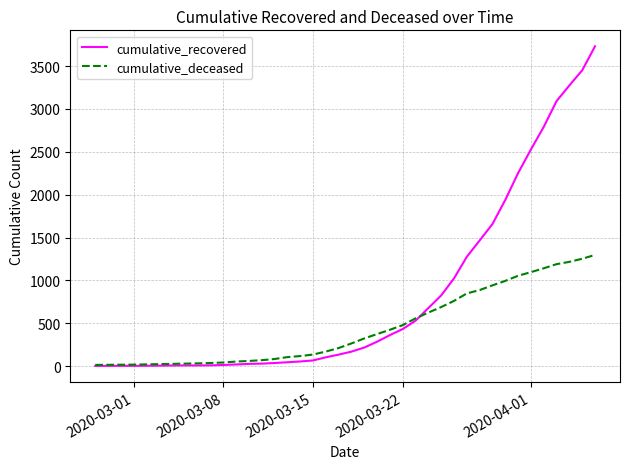

Which series has the largest total across all categories?

cumulative_recovered